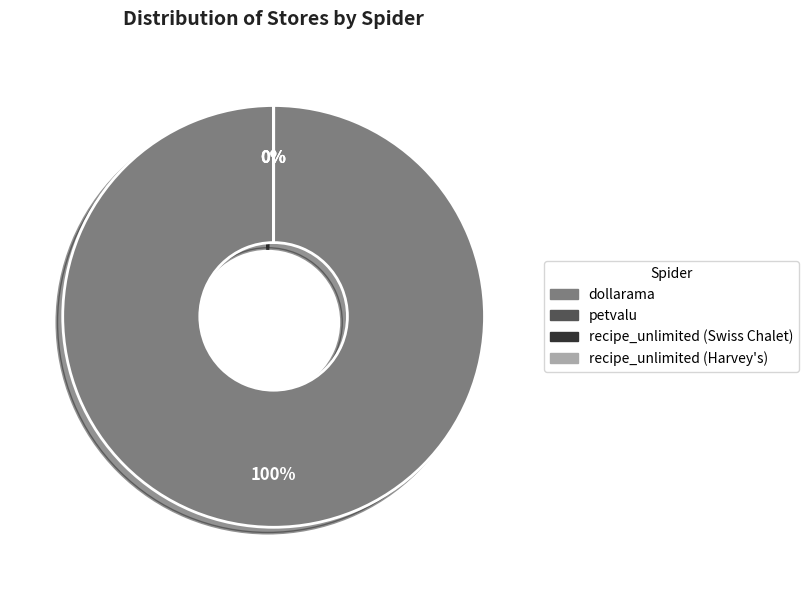

To the nearest percent, what is the average slice percentage?

25%